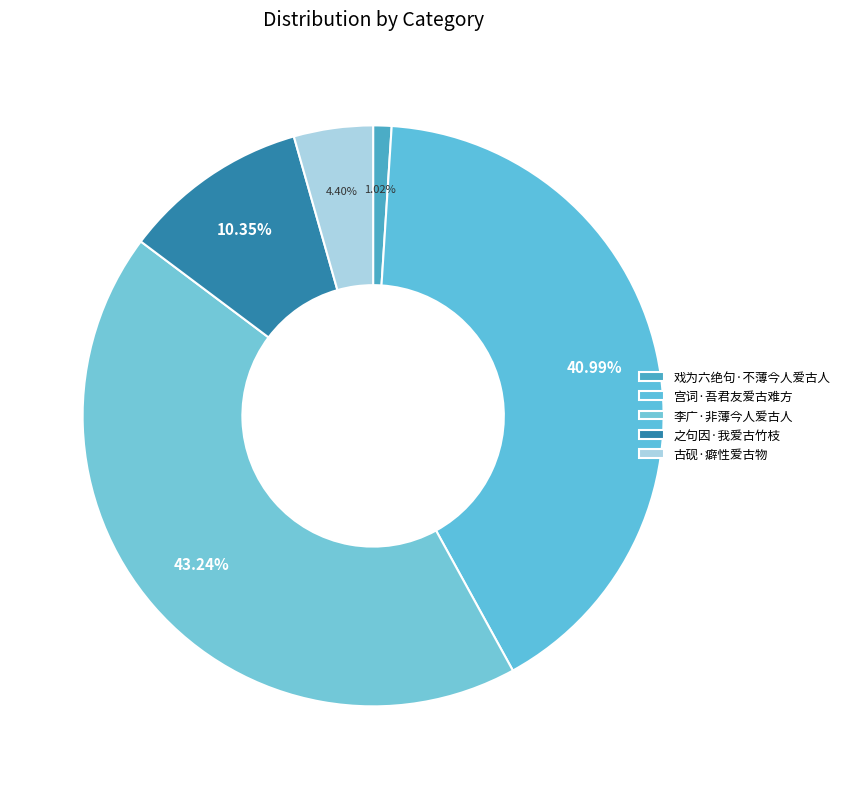

Approximately how many times larger is the value at 李广·非薄今人爱古人 compared to 之句因·我爱古竹枝?

4.2